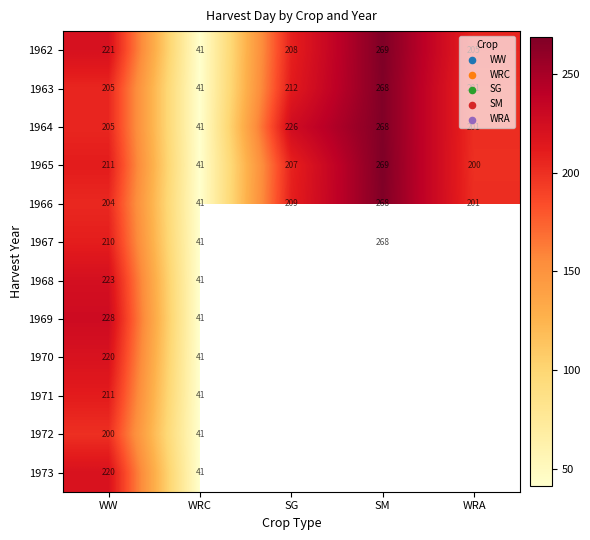

List the labels in order of 1965 value, smallest first.

WRC, WRA, SG, WW, SM